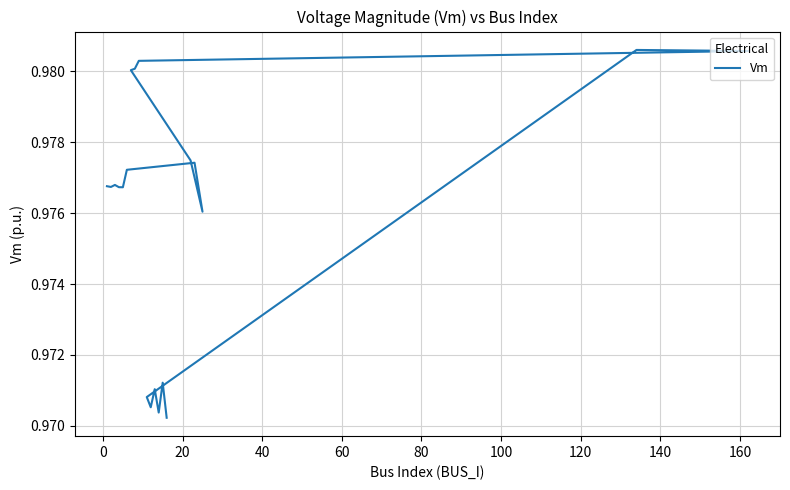

What is the value of the 9th point from the left?

1.0